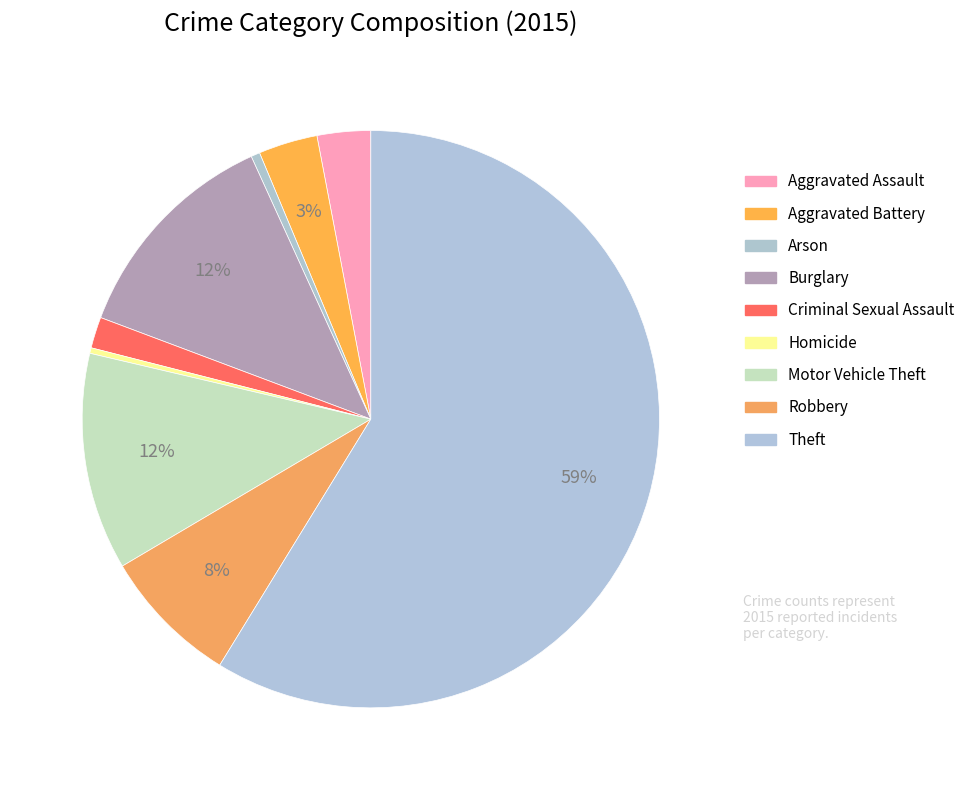

What is the change in value from Burglary to Robbery?

-76